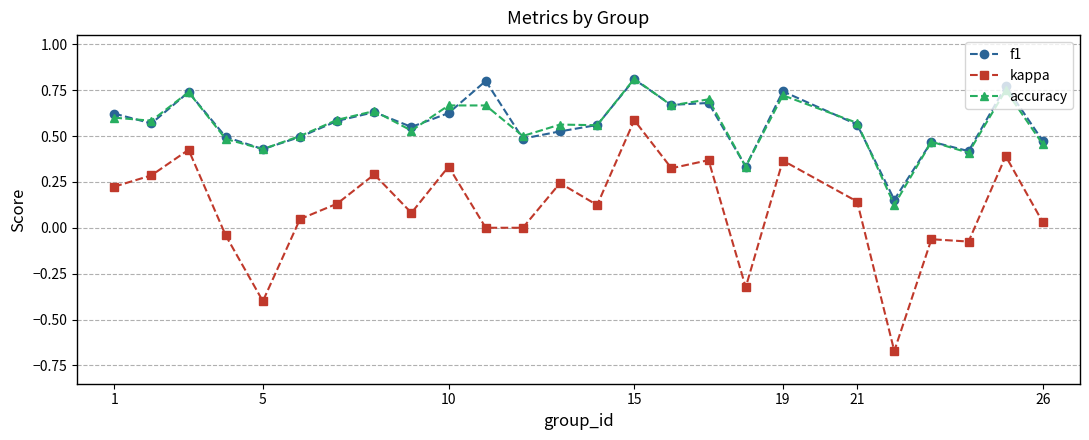

Which series has the largest range (max minus min)?

kappa